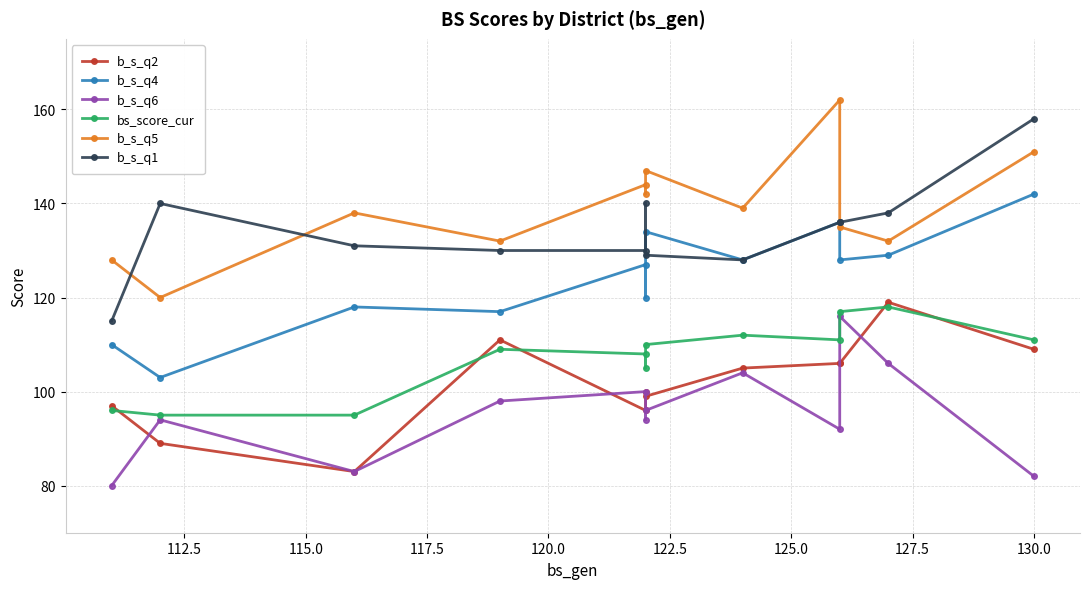

True or false: b_s_q2 has more than 0 interior local peaks.

True